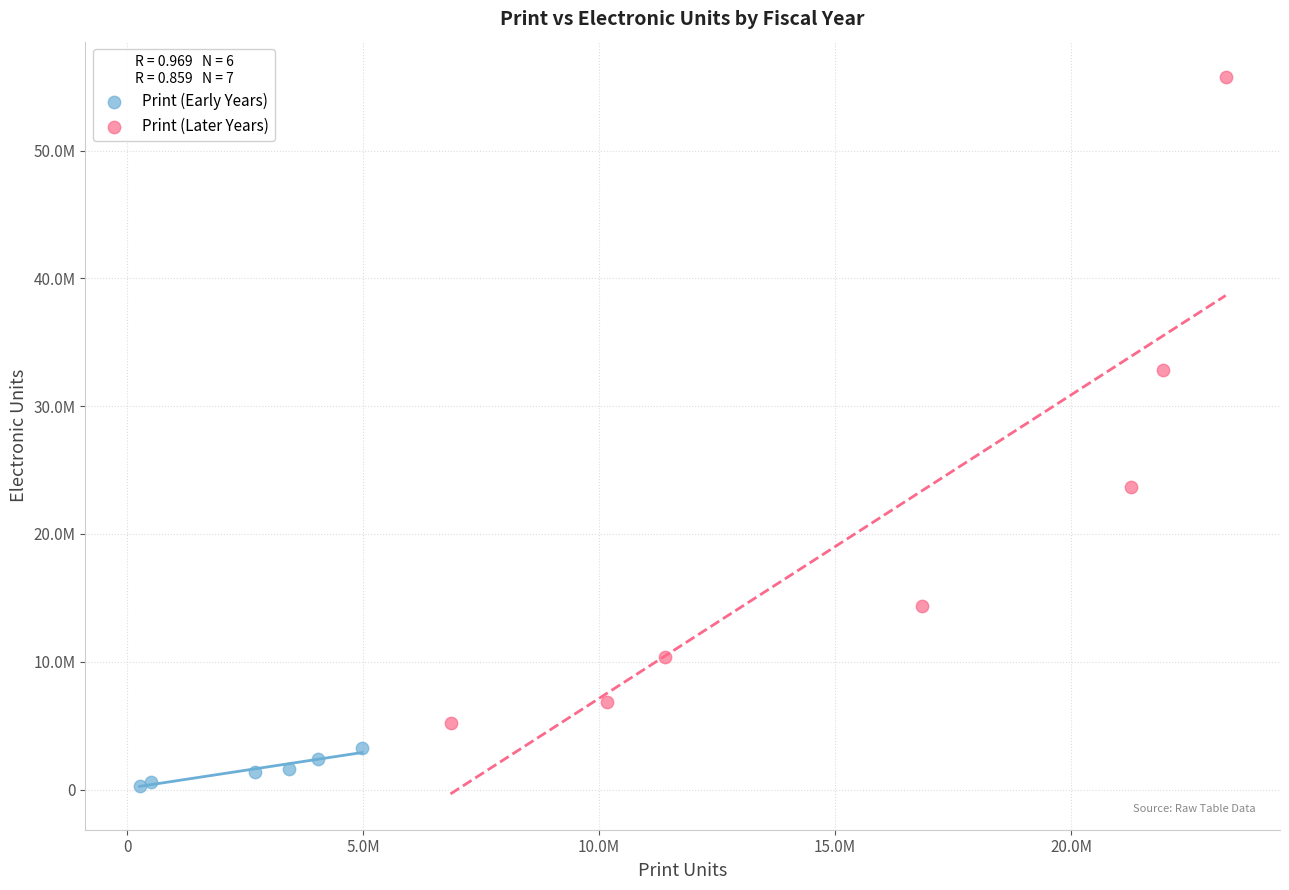

Which series reaches the maximum Y coordinate?

Print (Later Years)